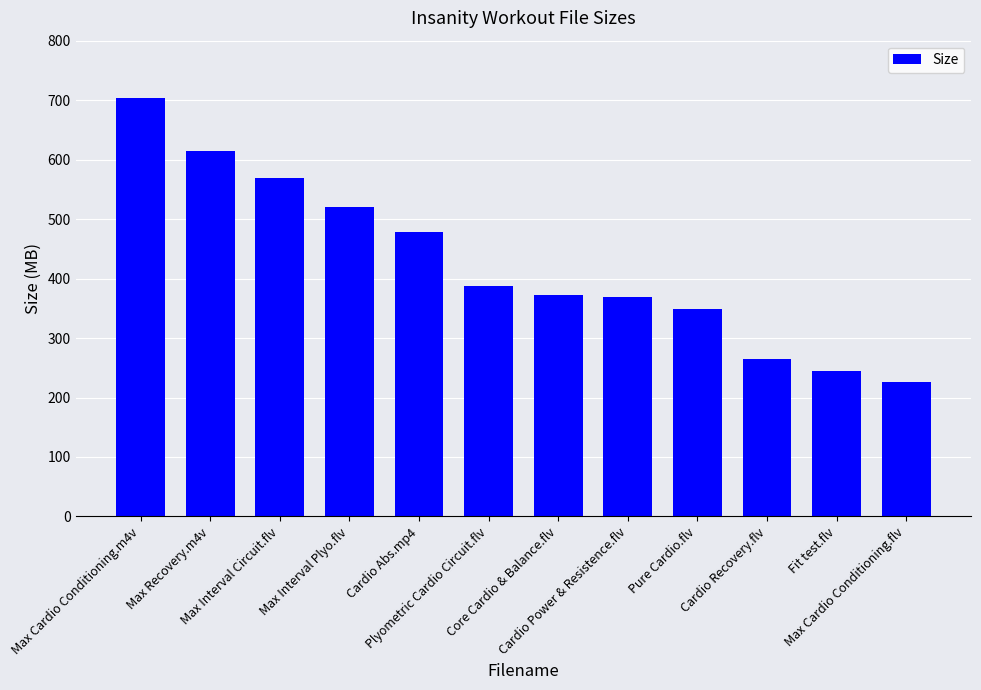

True or false: the data shows 120.5 at Cardio Abs.mp4.

False